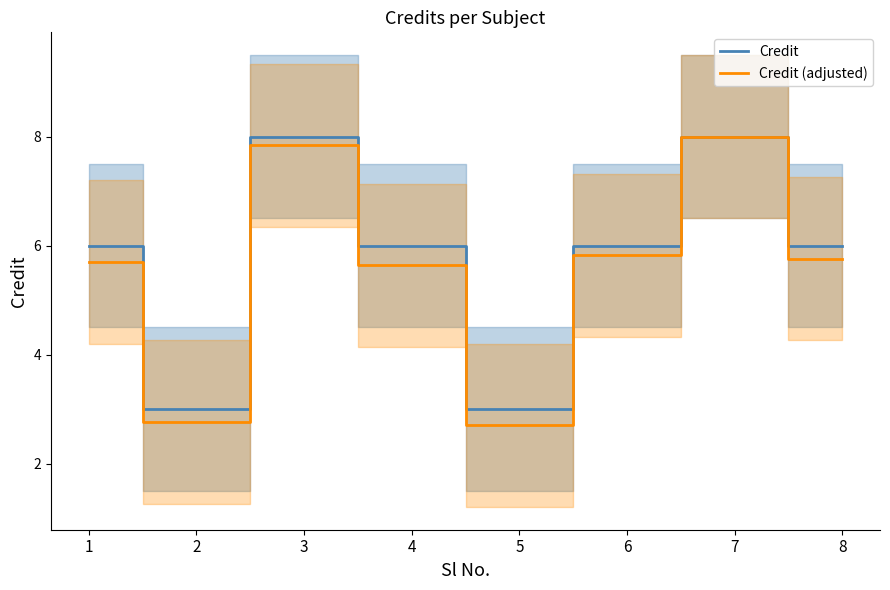

What is the total value across all series at 2?

5.8